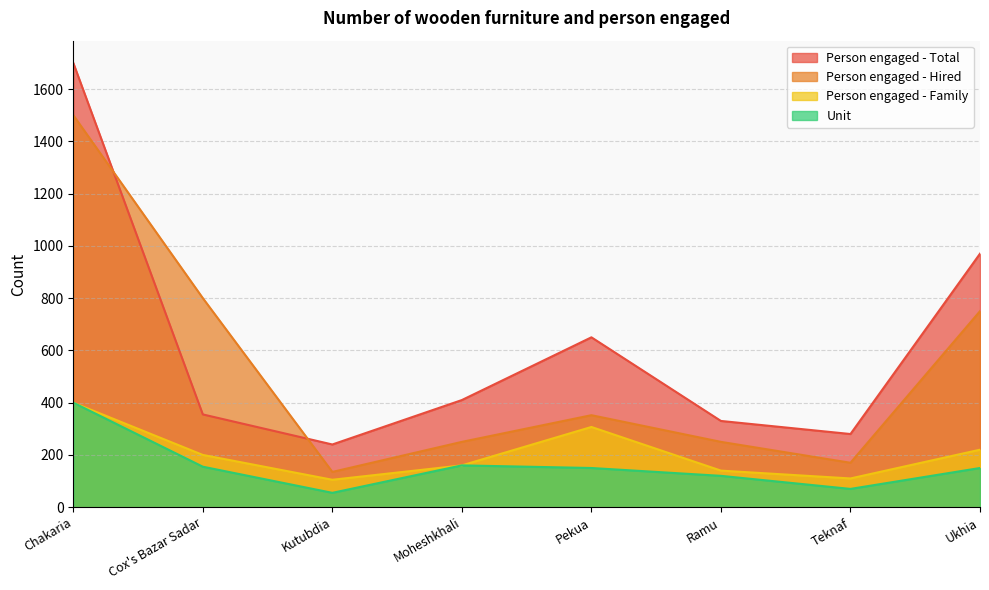

Reading left to right, list all the values displayed in this chart.

Person engaged - Family: Chakaria=400	Cox's Bazar Sadar=200	Kutubdia=105	Moheshkhali=160	Pekua=307	Ramu=140	Teknaf=110	Ukhia=220
Person engaged - Hired: Chakaria=1500	Cox's Bazar Sadar=800	Kutubdia=135	Moheshkhali=250	Pekua=352	Ramu=250	Teknaf=170	Ukhia=750
Person engaged - Total: Chakaria=1700	Cox's Bazar Sadar=355	Kutubdia=240	Moheshkhali=410	Pekua=650	Ramu=330	Teknaf=280	Ukhia=970
Unit: Chakaria=400	Cox's Bazar Sadar=155	Kutubdia=55	Moheshkhali=160	Pekua=150	Ramu=120	Teknaf=70	Ukhia=150